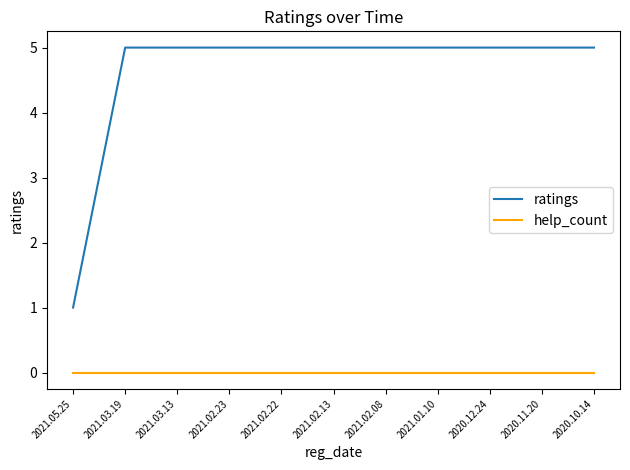

What is the difference between the maximum and minimum values in the ratings series?

4